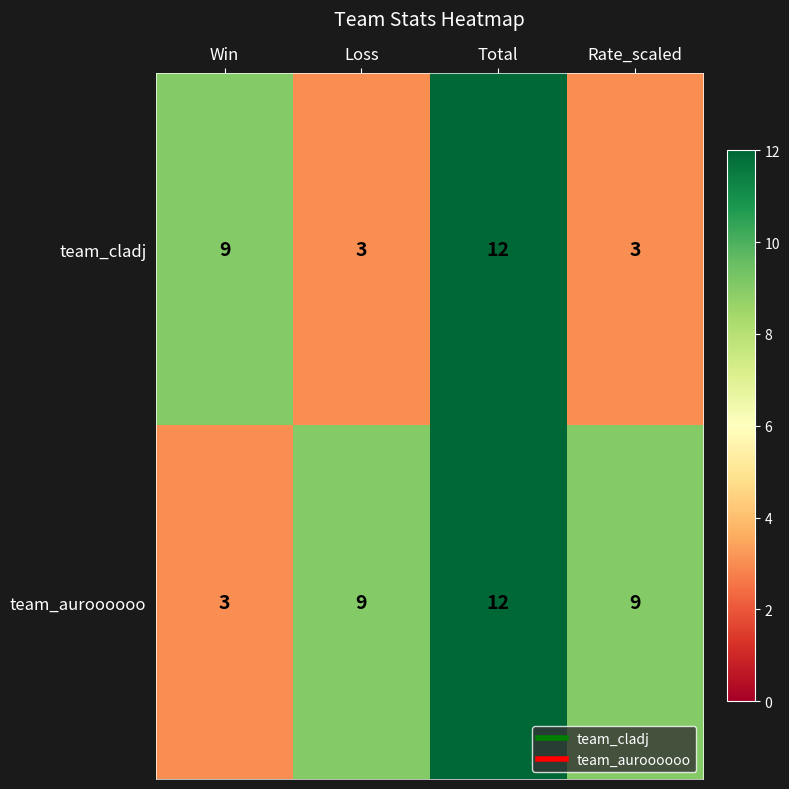

What value does the team_cladj series have at Total?

12